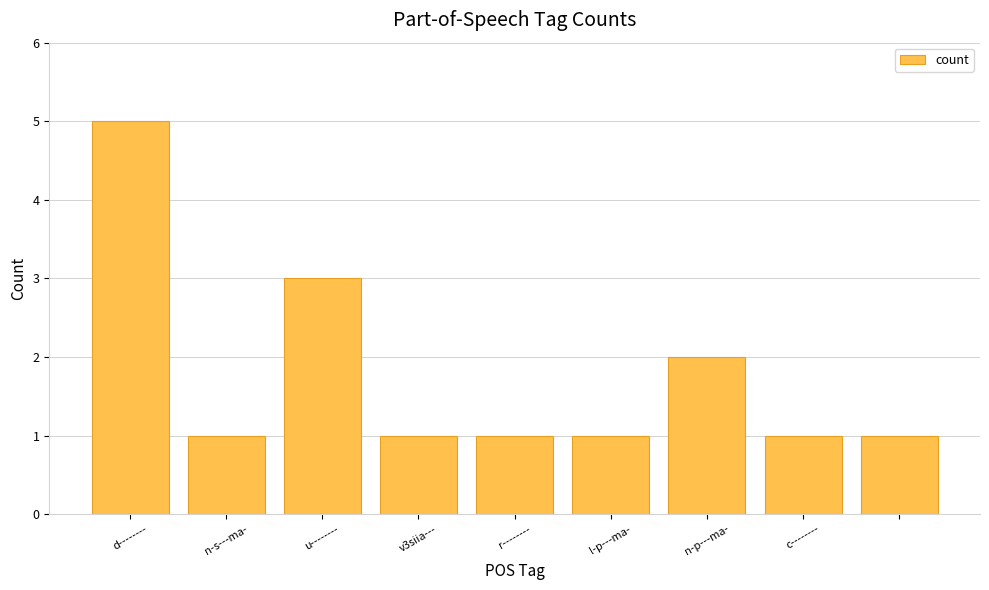

What is the sum of all values?

16